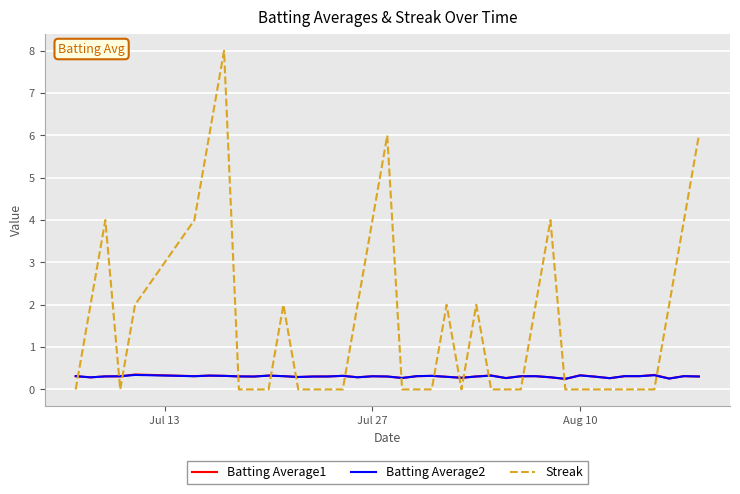

Does the chart display data point markers on the line(s)?

No